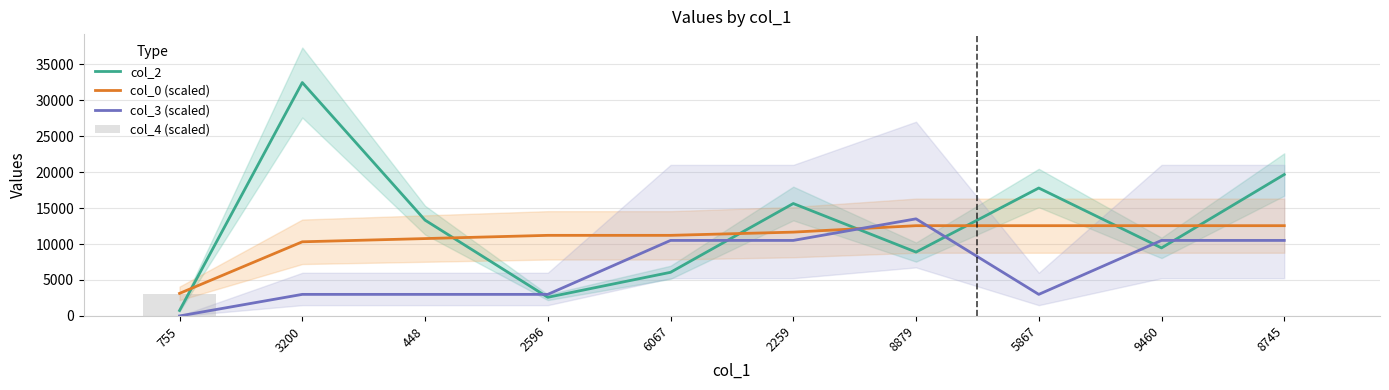

Are the bars horizontal?

No